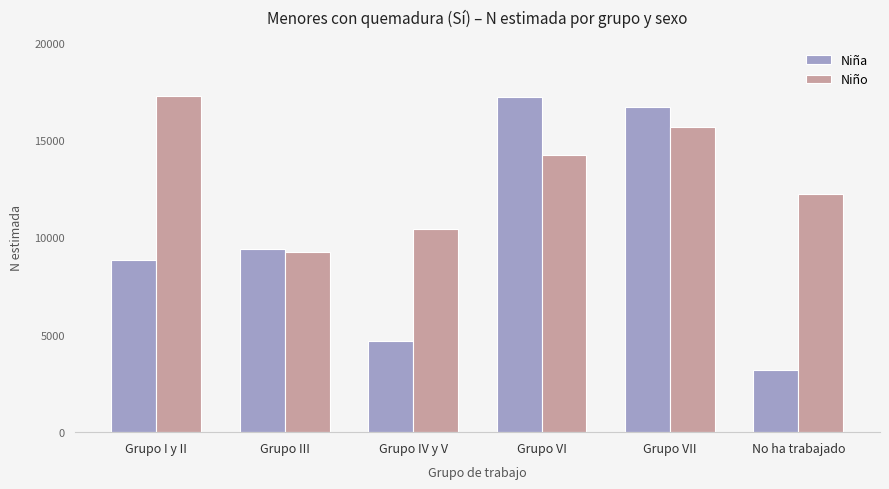

List the labels in order of Niño value, smallest first.

Grupo III, Grupo IV y V, No ha trabajado, Grupo VI, Grupo VII, Grupo I y II